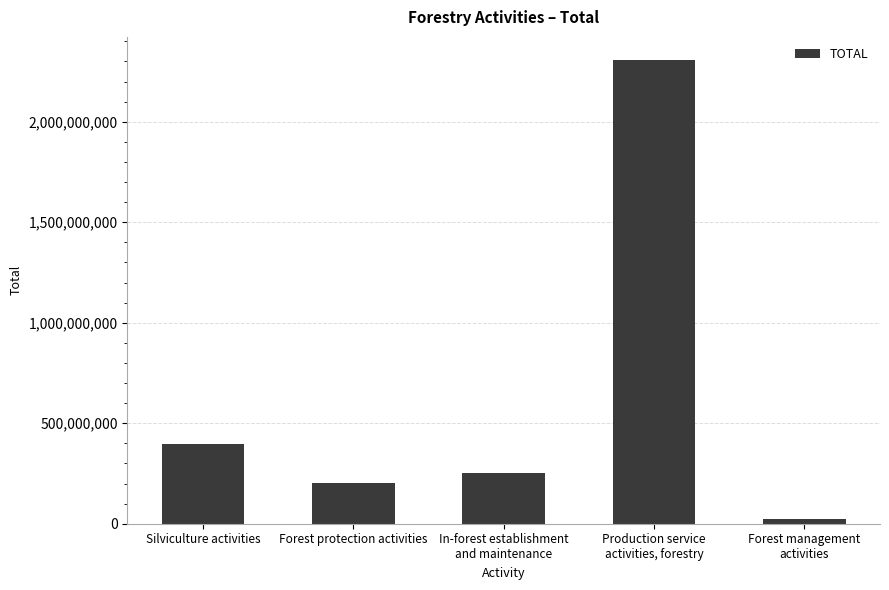

What is the label of the 3rd bar from the left?

In-forest establishment
and maintenance